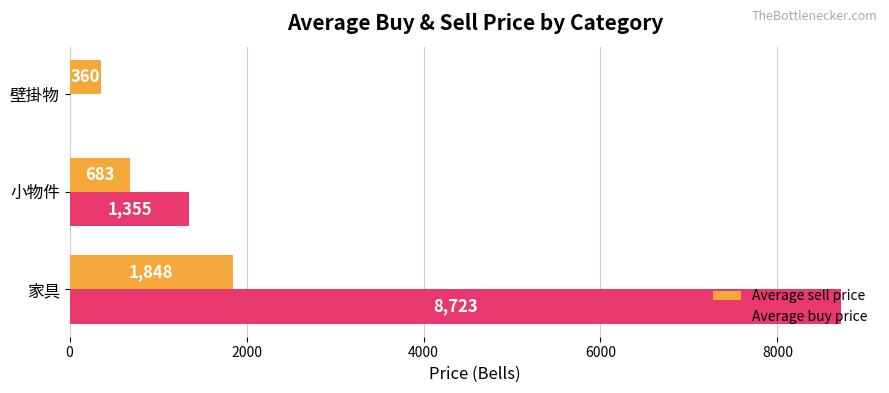

Between 小物件 and 壁掛物, which series saw the biggest shift?

Average buy price